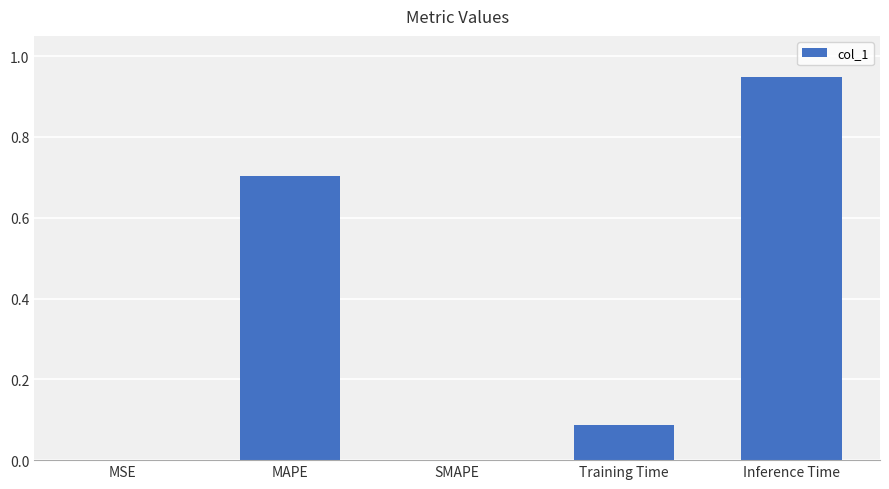

True or false: the data shows 1.4 at Inference Time.

False